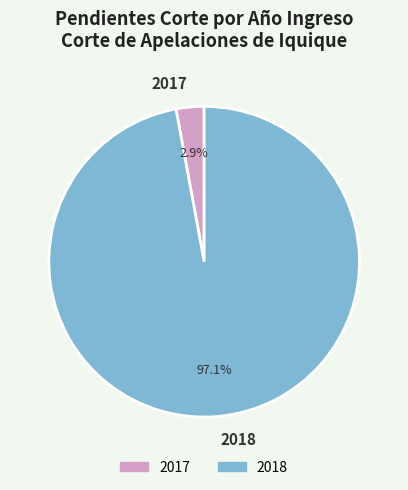

Which has a higher value, 2017 or 2018?

2018